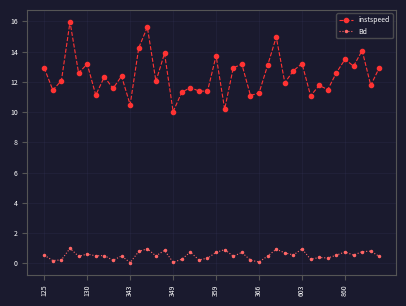

True or false: Bd and instspeed cross at least once.

False